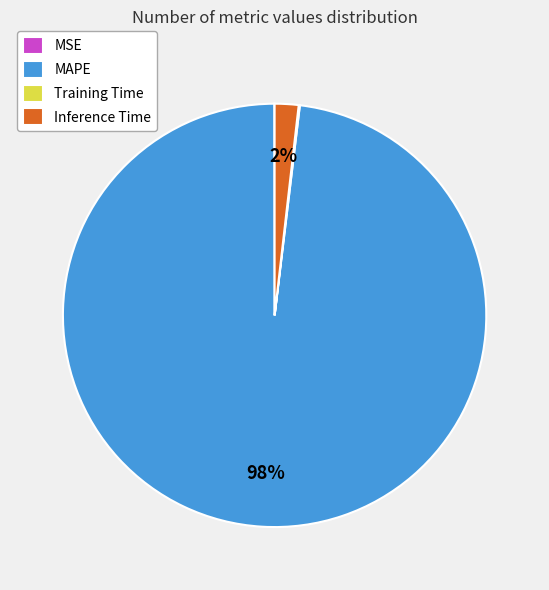

True or false: Inference Time accounts for 2% of the total.

True